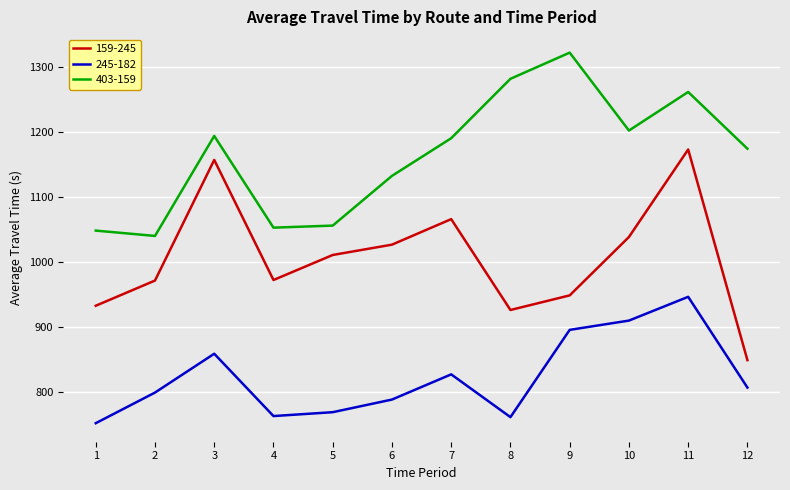

Does the chart have visible grid lines?

Yes